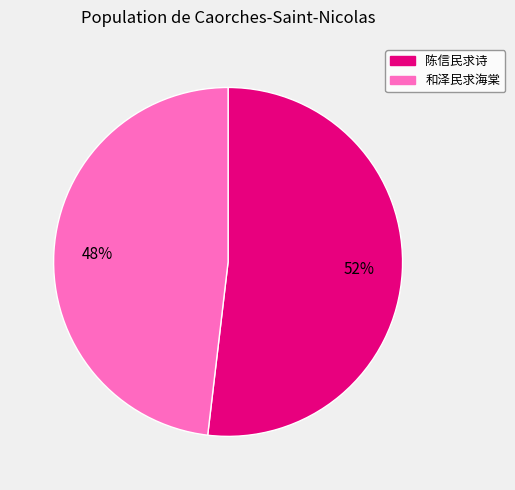

To the nearest percent, what is the average slice percentage?

50%